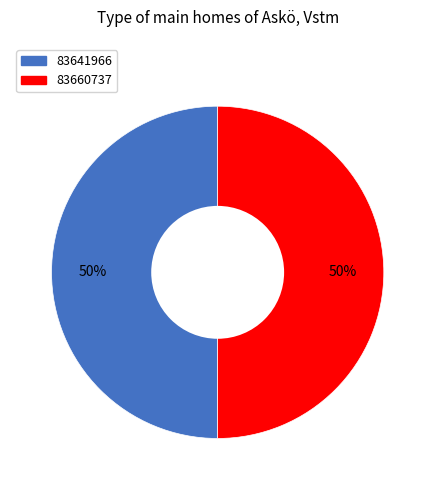

True or false: 83641966 accounts for 56% of the total.

False